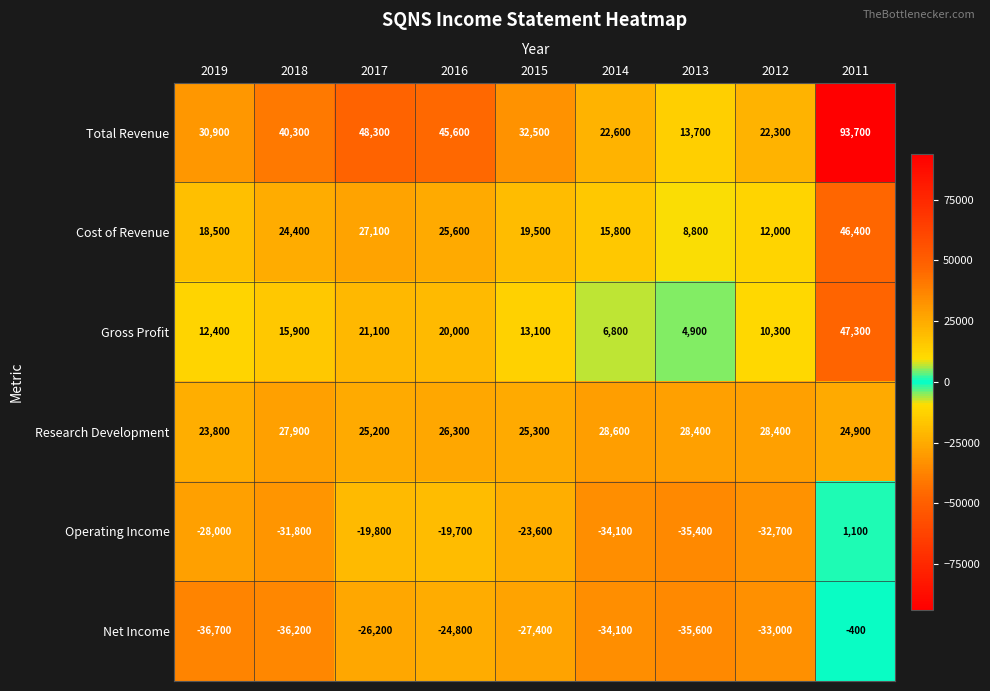

What is the maximum value shown in the chart?

93700